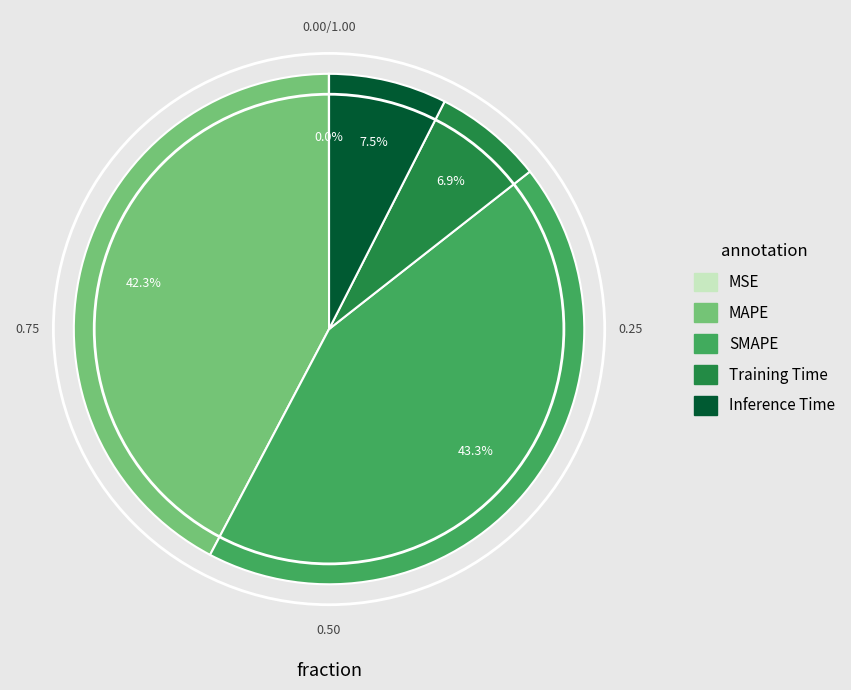

Between MAPE and SMAPE, which is larger?

SMAPE